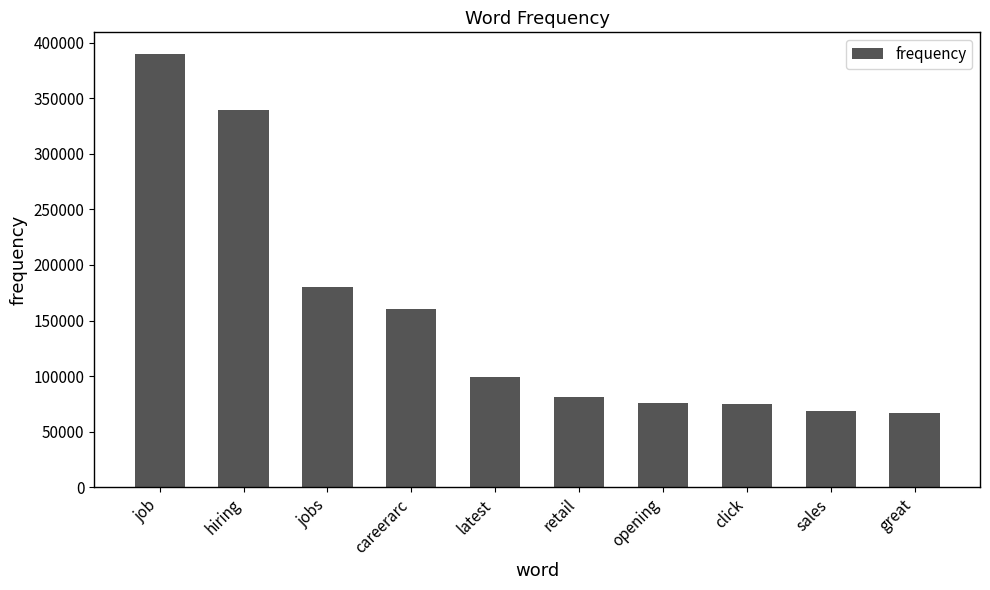

Between opening and careerarc, which is larger?

careerarc